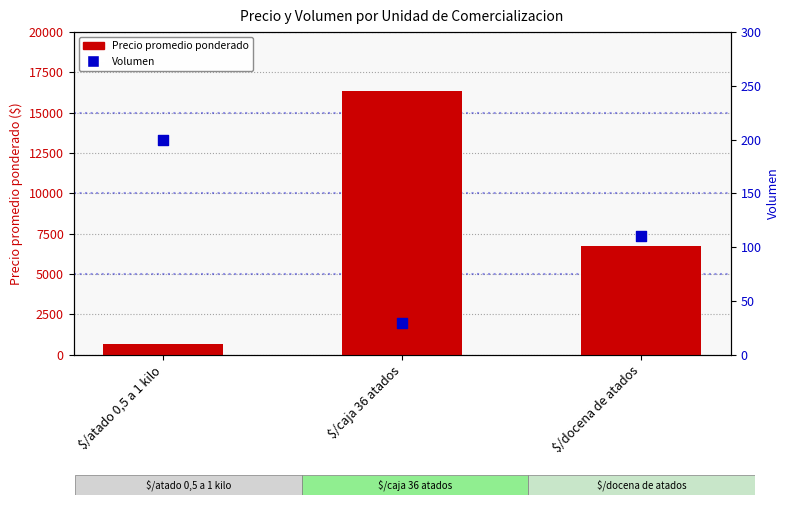

Which series has the largest Y range (max minus min)?

Precio promedio ponderado